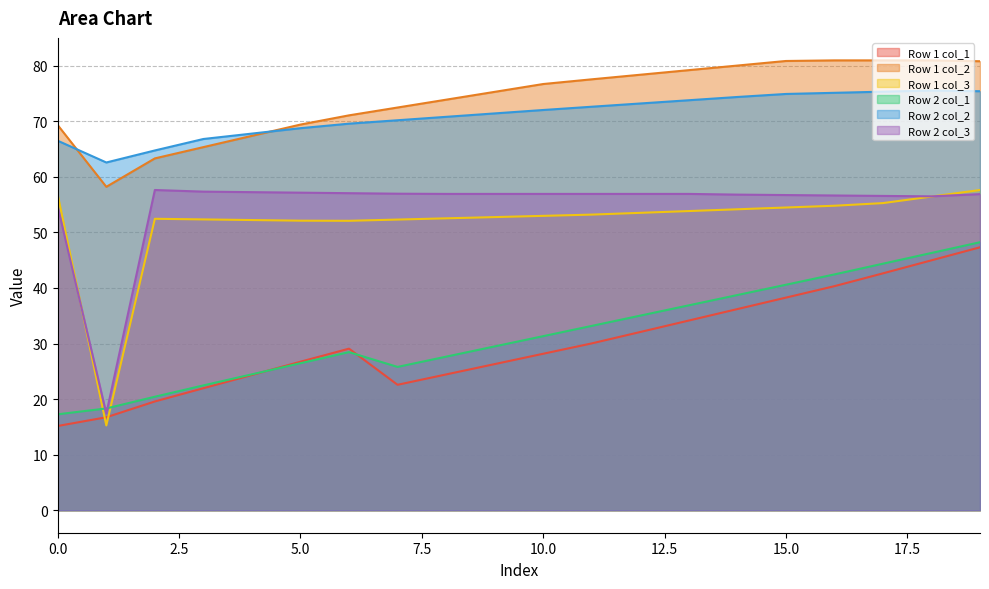

List the labels in order of Row 2 col_3 value, largest first.

2, 3, 4, 5, 6, 7, 8, 9, 10, 11, 12, 13, 19, 14, 15, 16, 17, 18, 0, 1